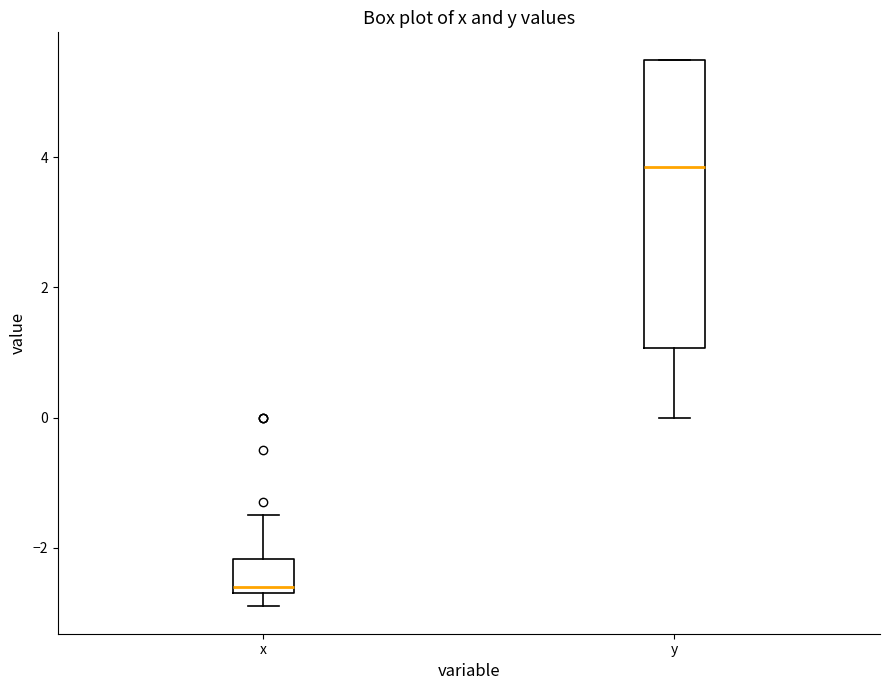

Which box's median line is the lowest?

x